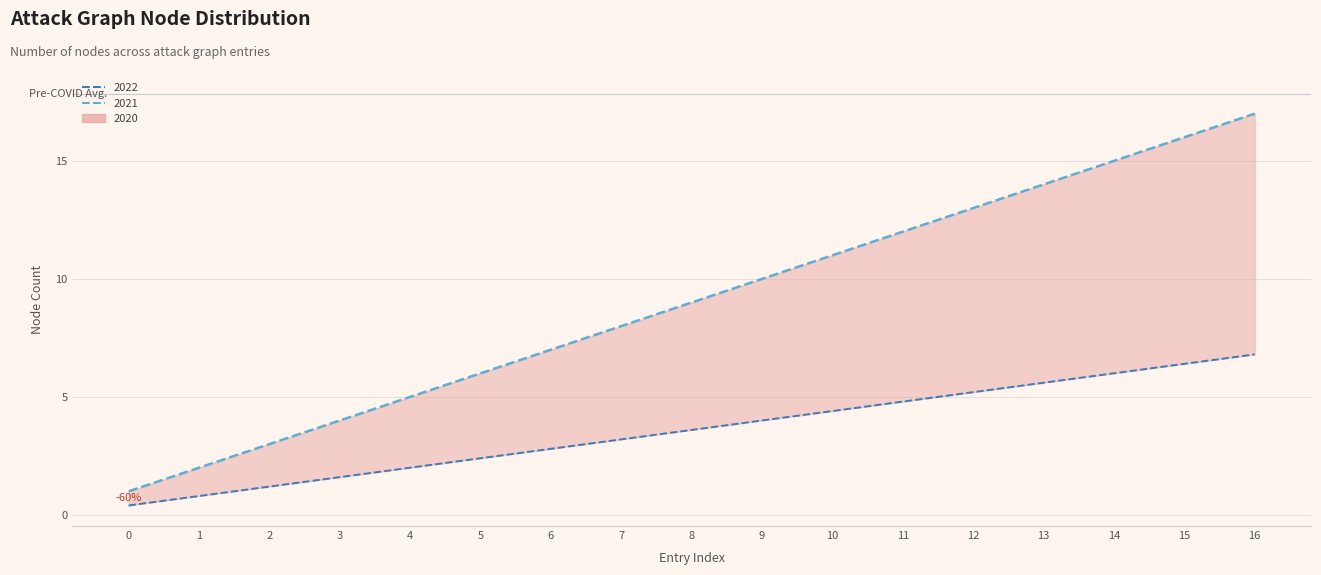

What is the value of the 8th point from the left?

8